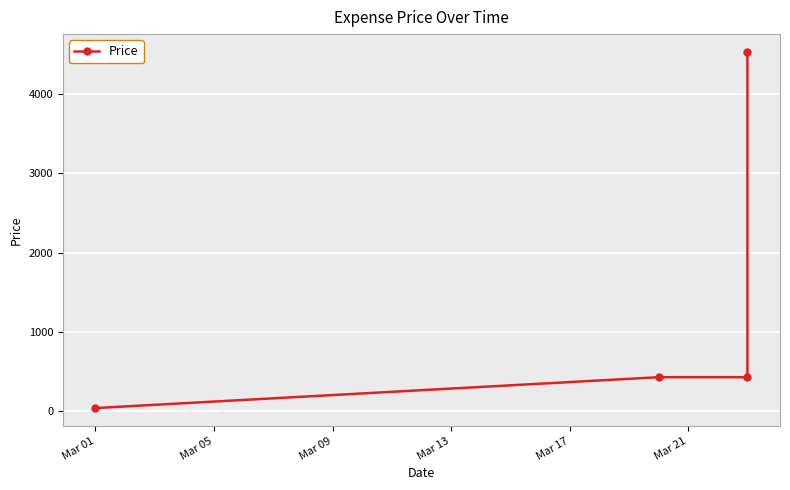

Does the chart display data point markers on the line(s)?

Yes